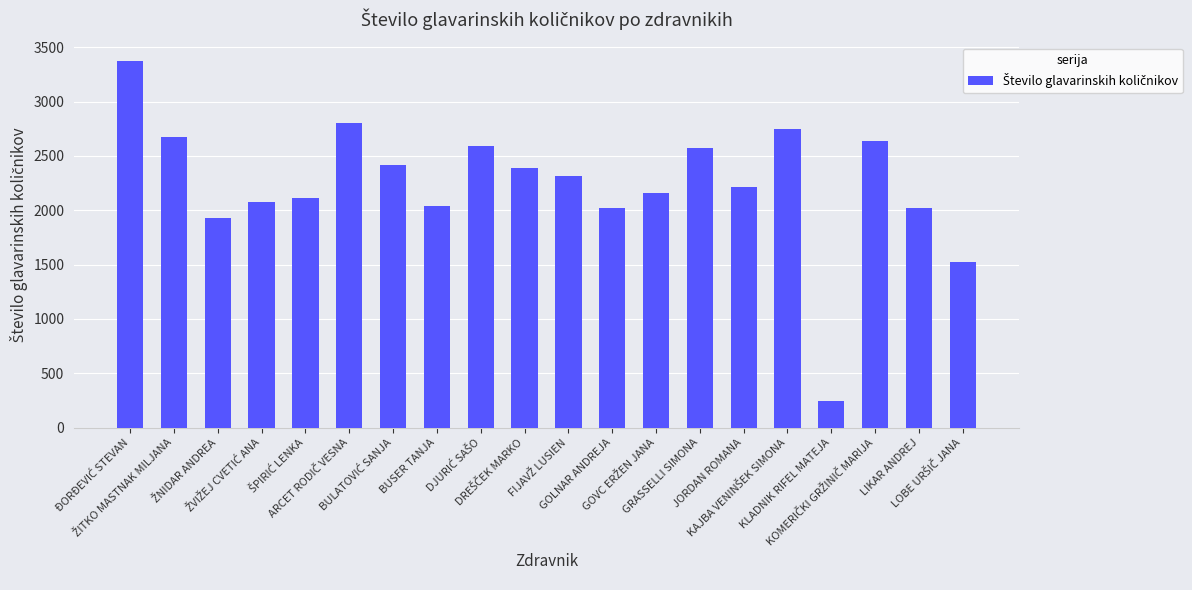

At which category does the chart reach its minimum across all series?

KLADNIK RIFEL MATEJA